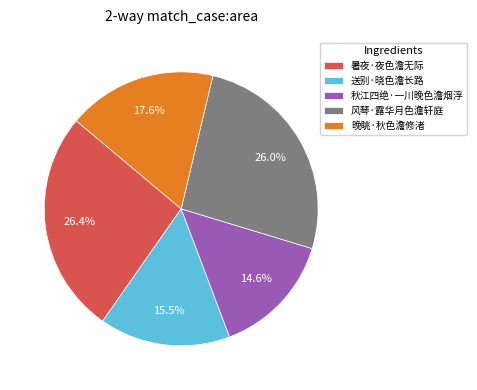

Which has a higher value, 送别·晓色澹长路 or 暑夜·夜色澹无际?

暑夜·夜色澹无际